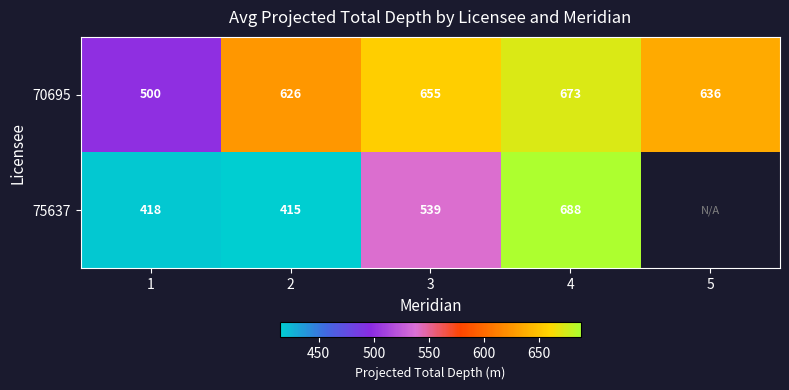

At which category does the chart reach its minimum across all series?

2